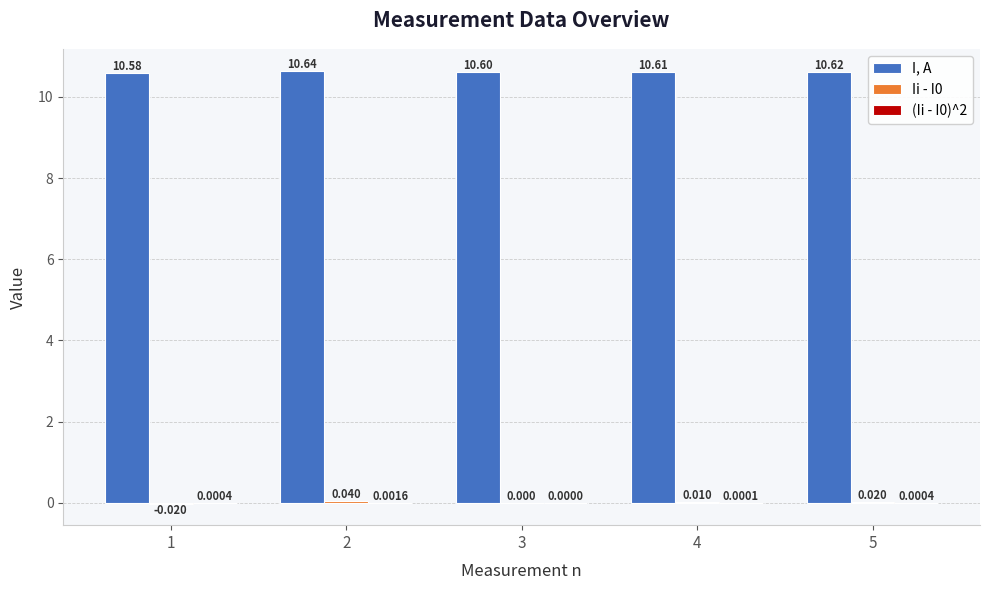

Which series has the largest total across all categories?

I, A